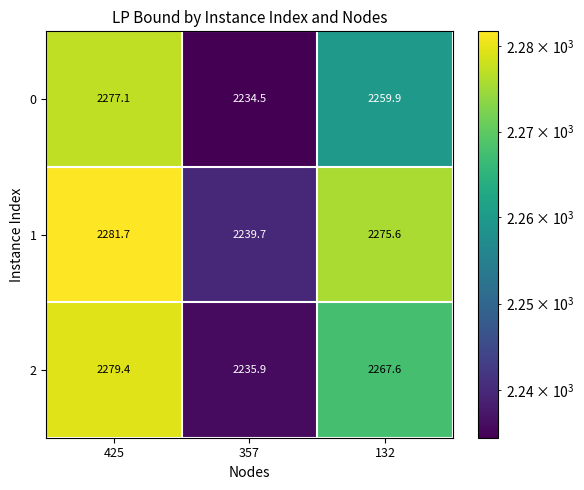

At which label does 1 first exceed 2275?

425